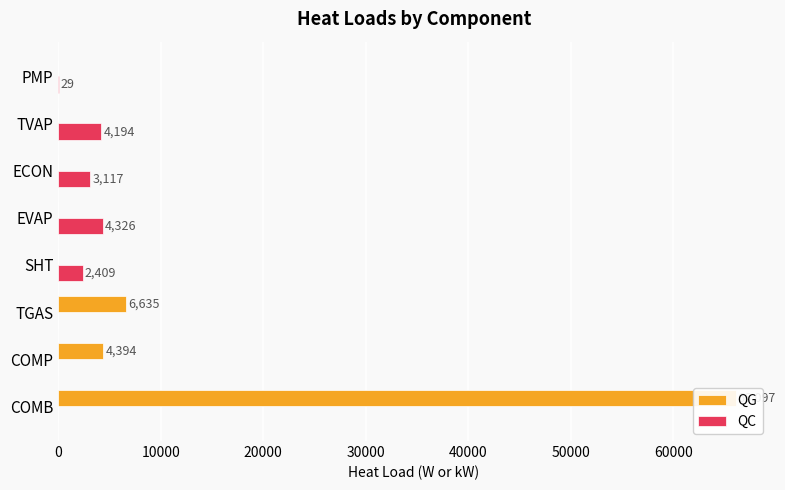

List the series in order of their peak value, highest first.

QG, QC